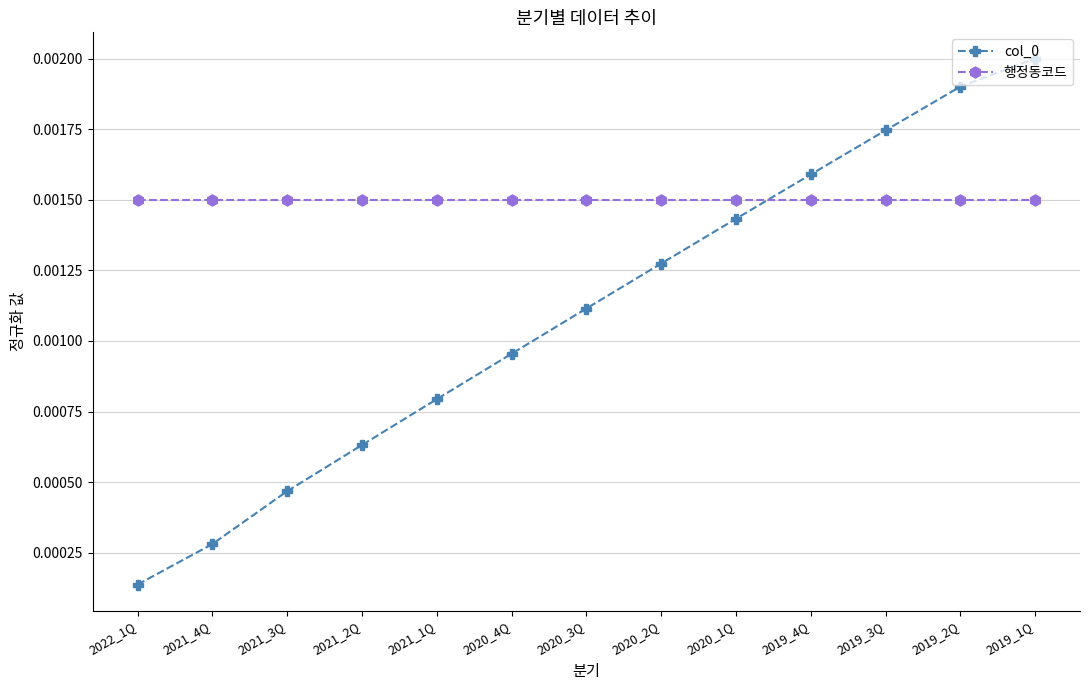

Which series has the largest total across all categories?

행정동코드